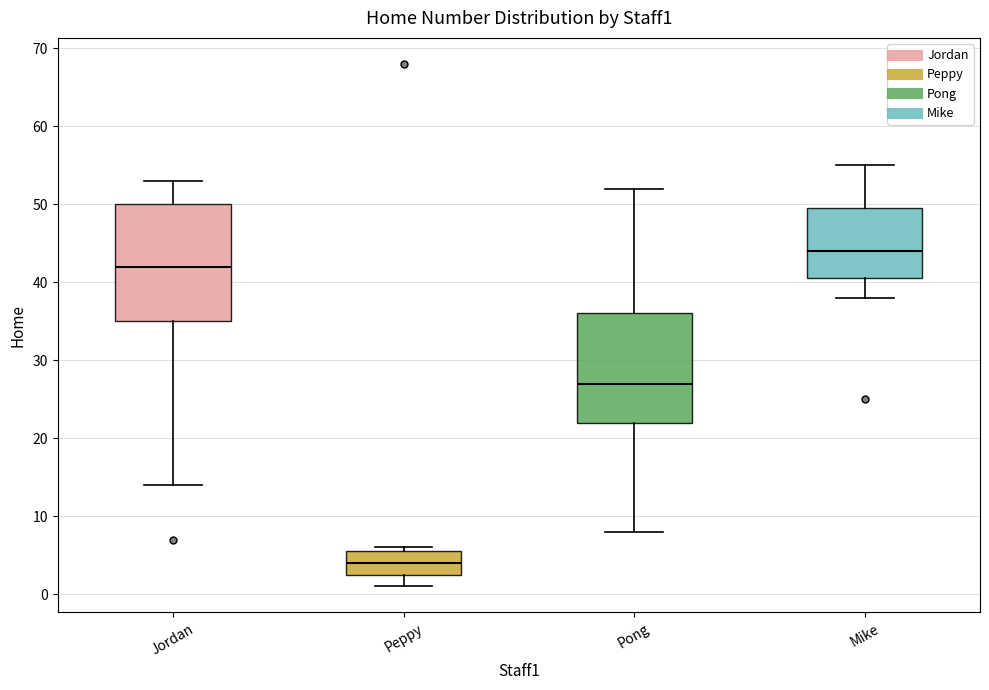

Reading left to right, read every box against the y-axis: the position of its median line, the range the box covers, and the ends of its whiskers. The values are not printed on the chart, so give them approximately, as read against the axis.

Jordan: median 42, box 35 to 50, whiskers 14 to 53
Peppy: median 4, box 3 to 6, whiskers 1 to 6 (just above the box's upper edge)
Pong: median 27, box 22 to 36, whiskers 8 to 52
Mike: median 44, box 41 to 50, whiskers 38 to 55